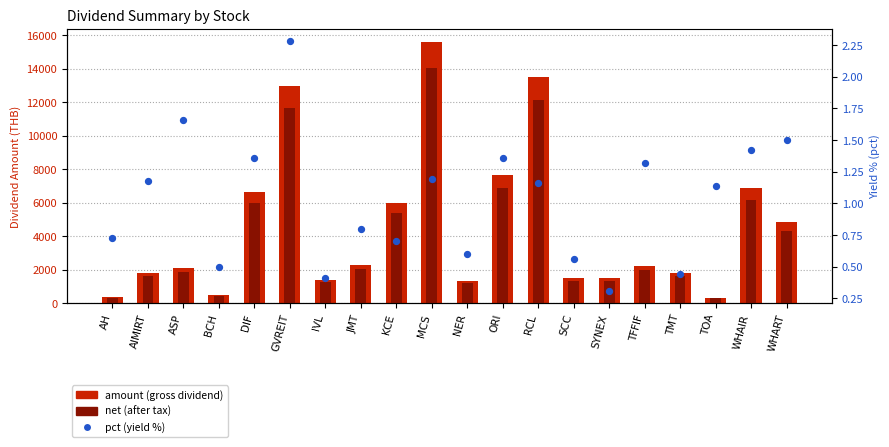

At which category is the sum across all series the highest?

MCS